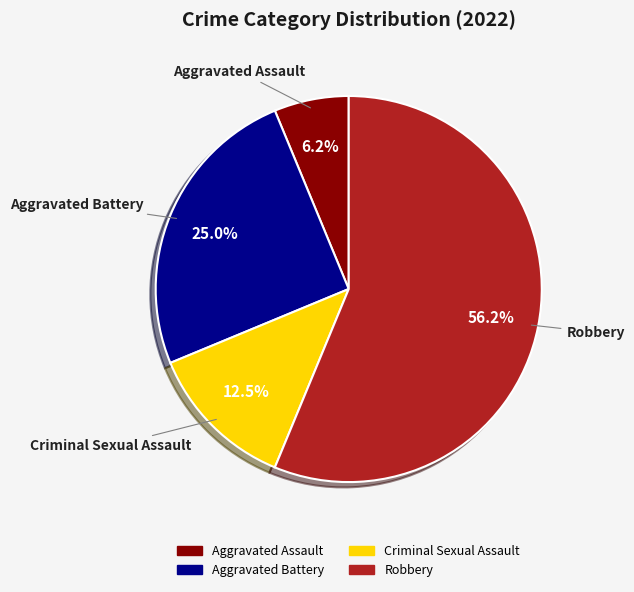

Between Criminal Sexual Assault and Aggravated Battery, which is larger?

Aggravated Battery